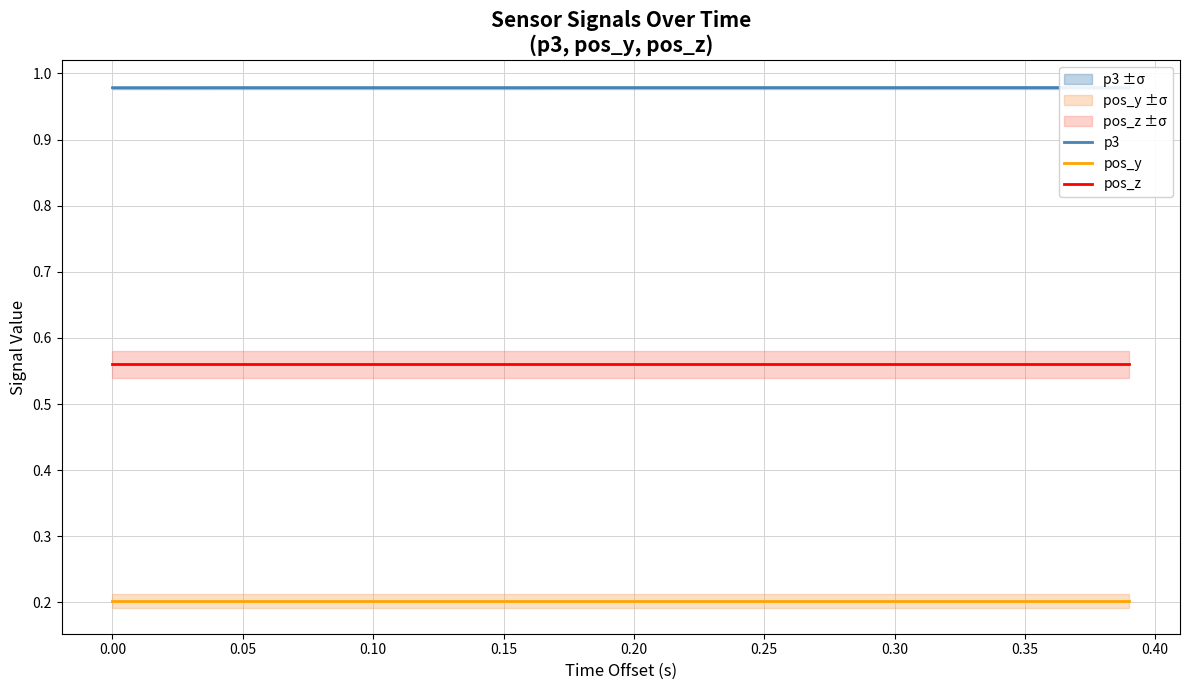

Which series has the largest total across all categories?

p3